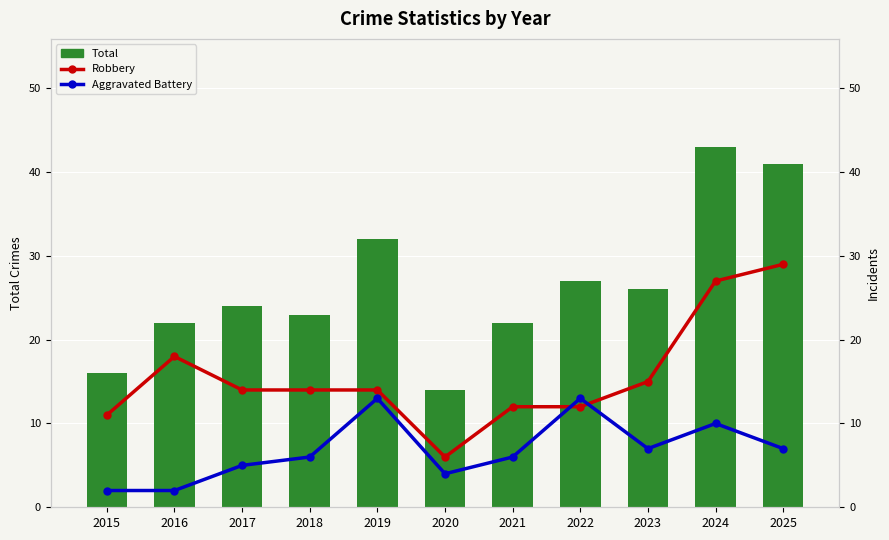

How many groups of bars are there?

11